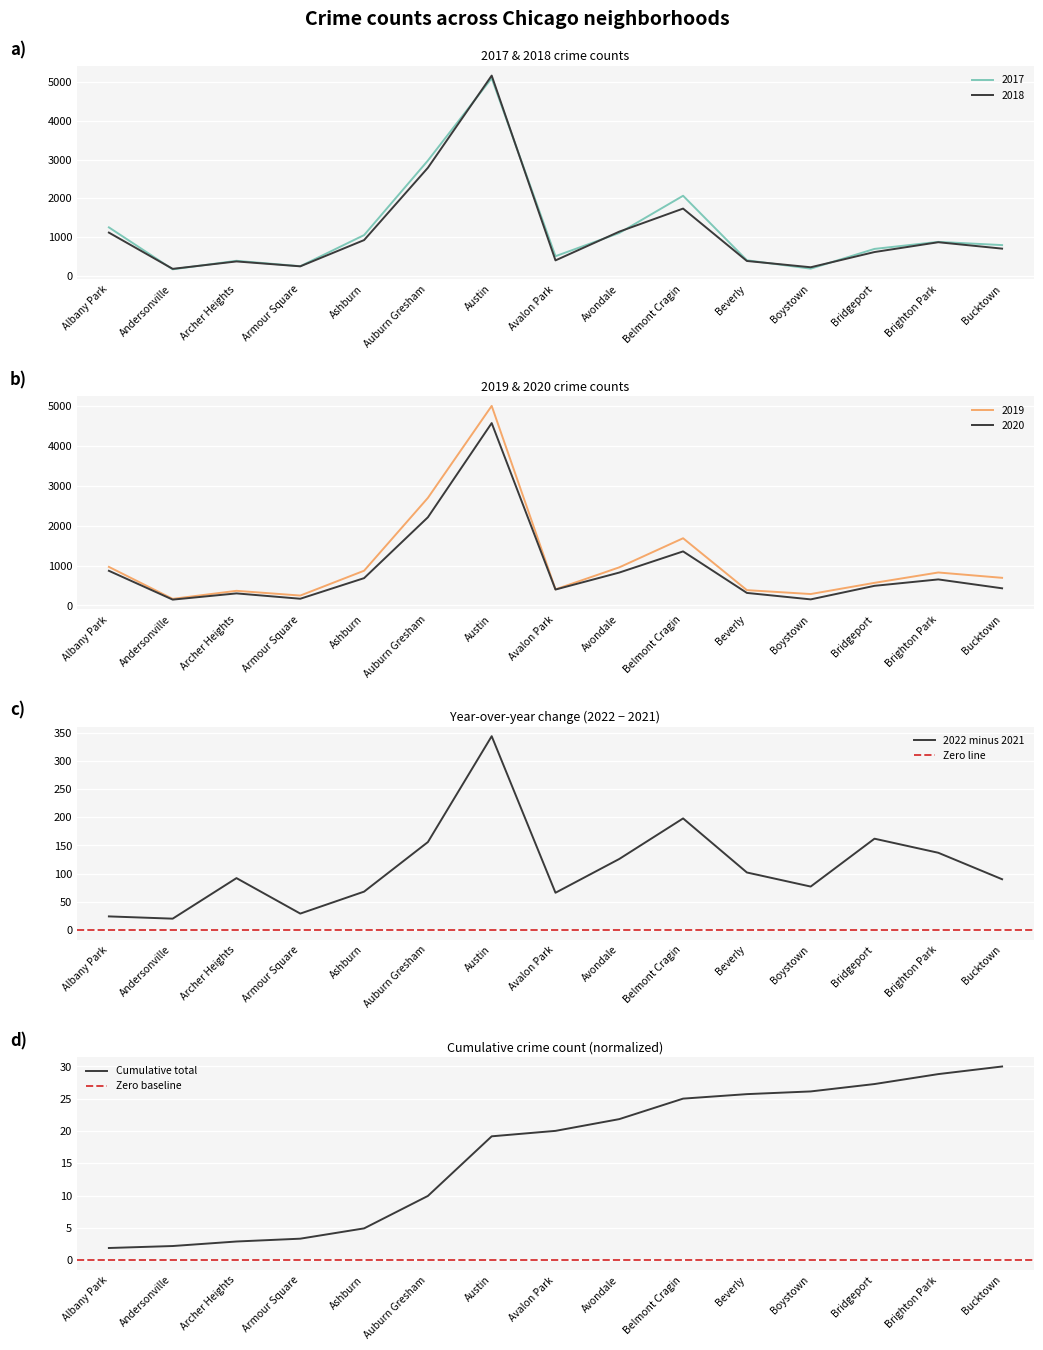

At which label does 2021 first exceed 704?

Albany Park